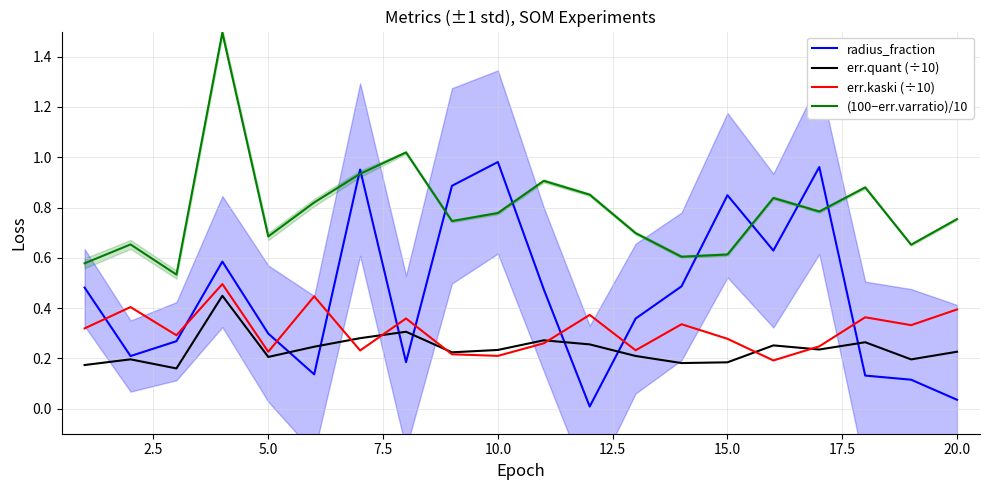

Which series has the widest spread of values?

radius_fraction